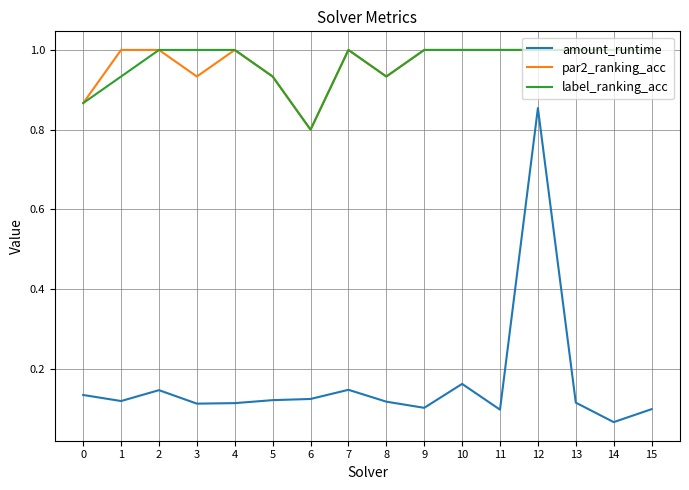

The par2_ranking_acc series shows 1.7 at 13. True or false?

False